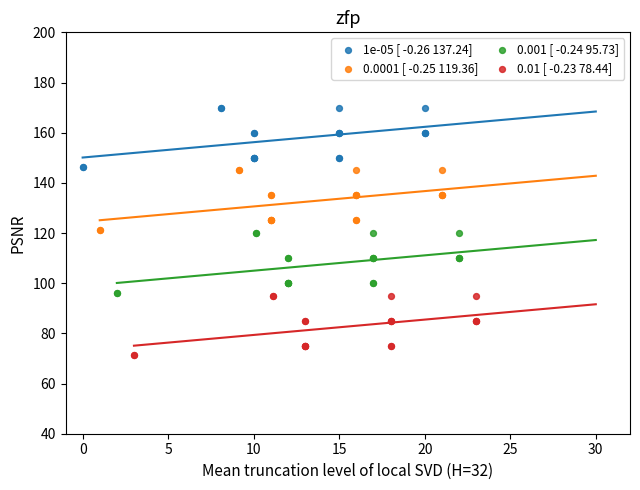

Which series reaches the maximum Y coordinate?

1e-05 [ -0.26 137.24]